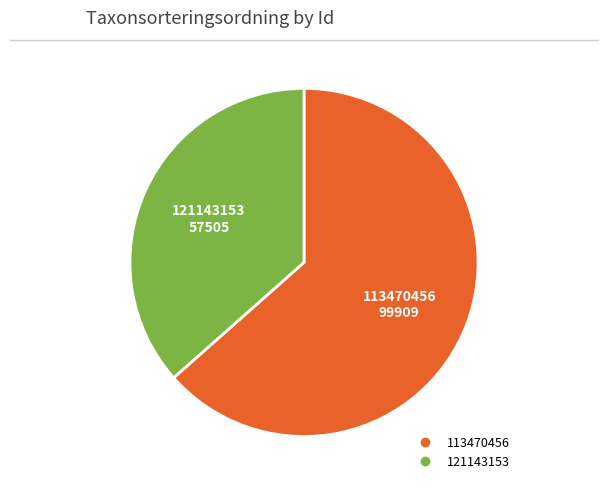

Which category accounts for the majority?

113470456